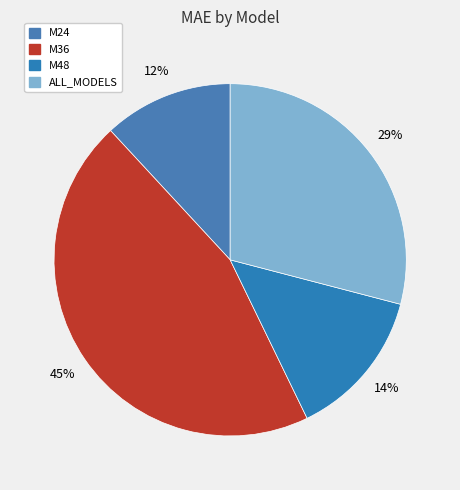

What percentage is the M36 slice, to the nearest percent?

45%